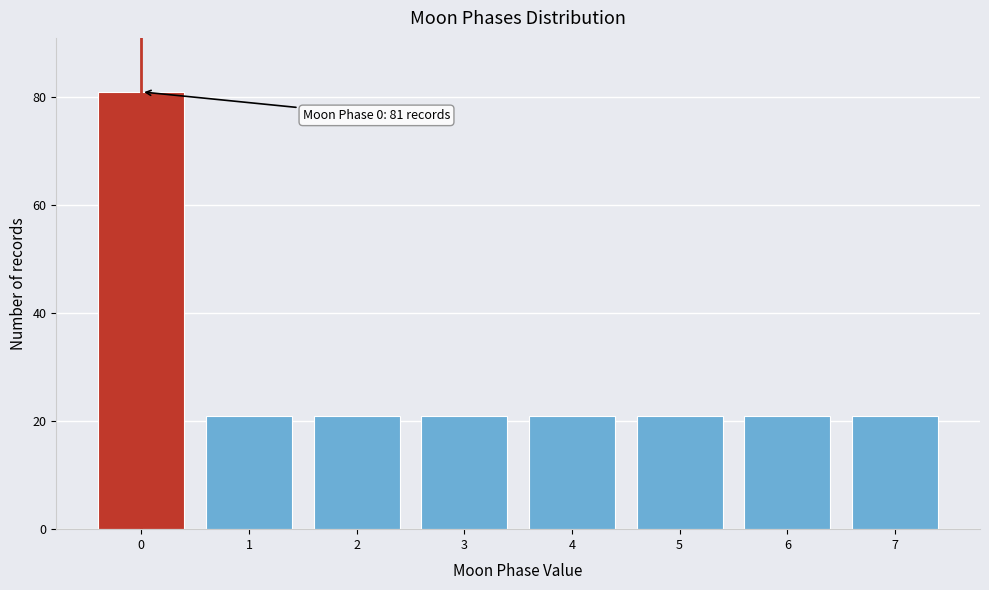

Reading left to right, list all the values displayed in this chart.

81	21	21	21	21	21	21	21